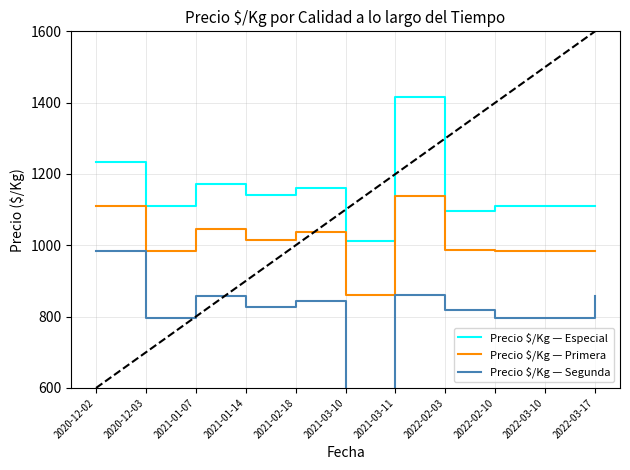

List the series in order of their peak value, lowest first.

Segunda, Primera, Especial